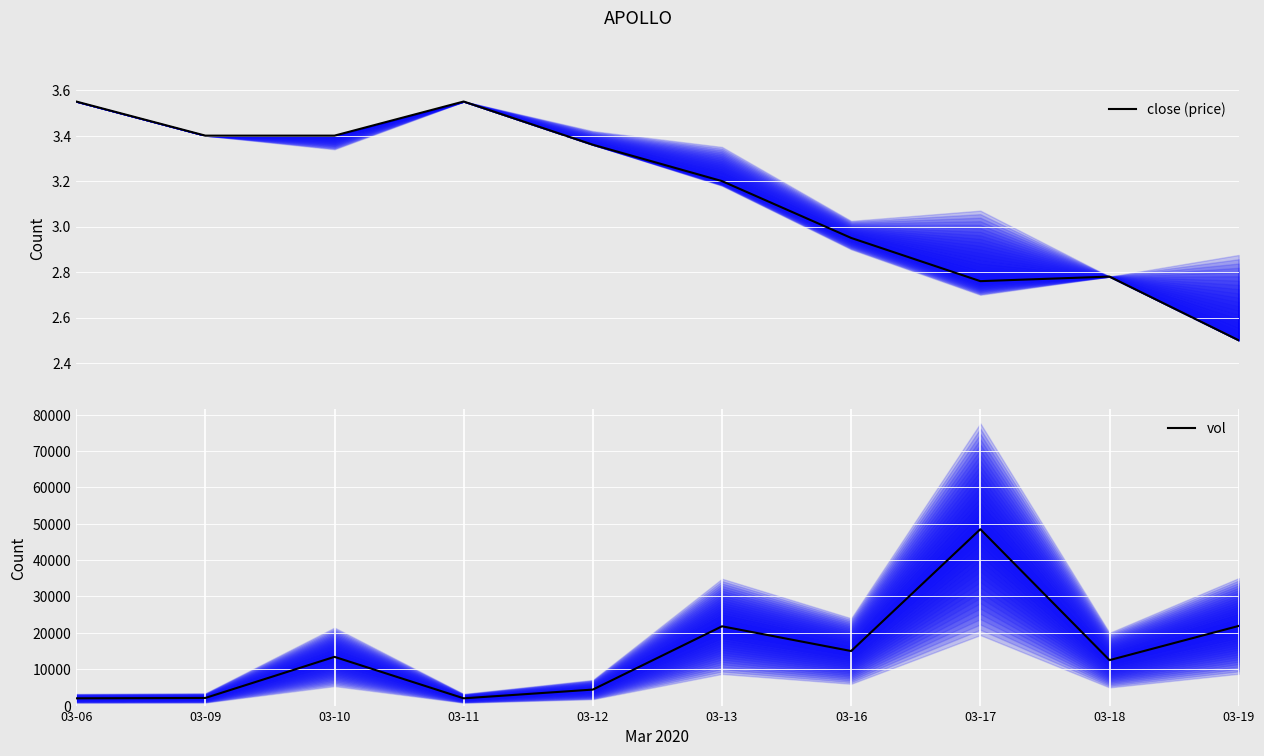

At 03-16, list the series in order from smallest to largest.

close (price), vol